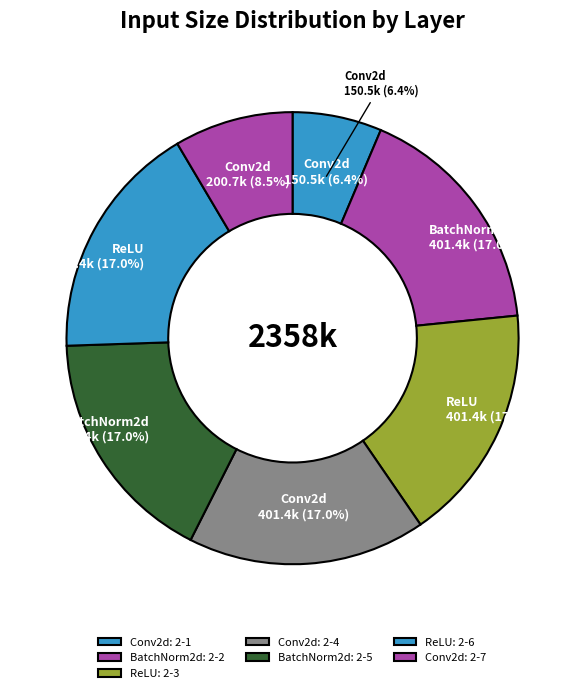

True or false: Conv2d: 2-7 accounts for 9% of the total.

True